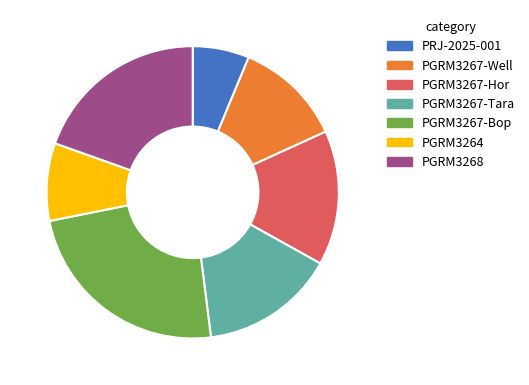

Which category has the biggest portion of the pie?

PGRM3267-Bop